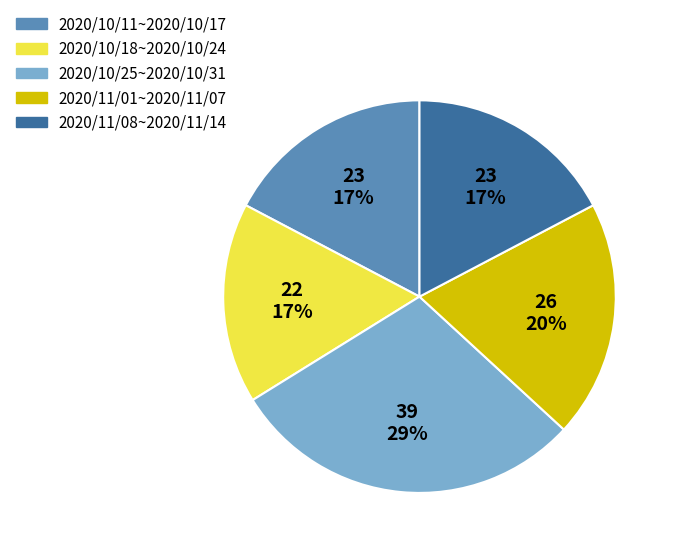

To the nearest percent, what percentage of the pie is 2020/11/01~2020/11/07?

20%